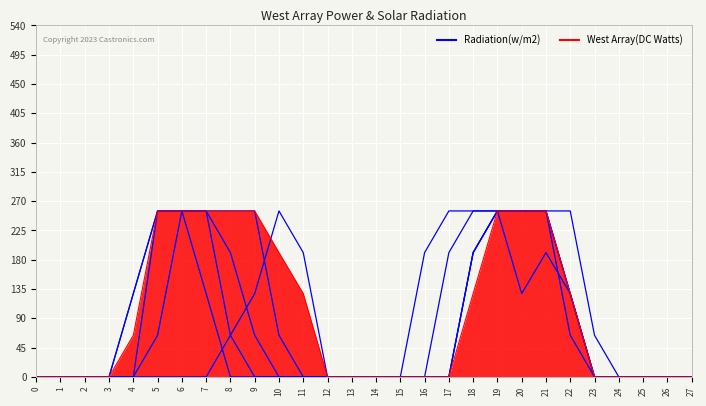

True or false: the data shows 198 at 9.

False